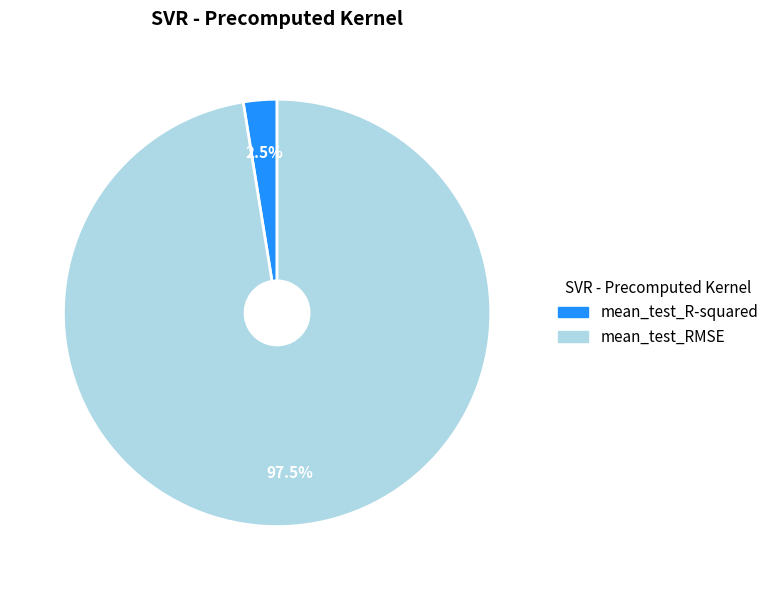

What is the majority slice?

mean_test_RMSE